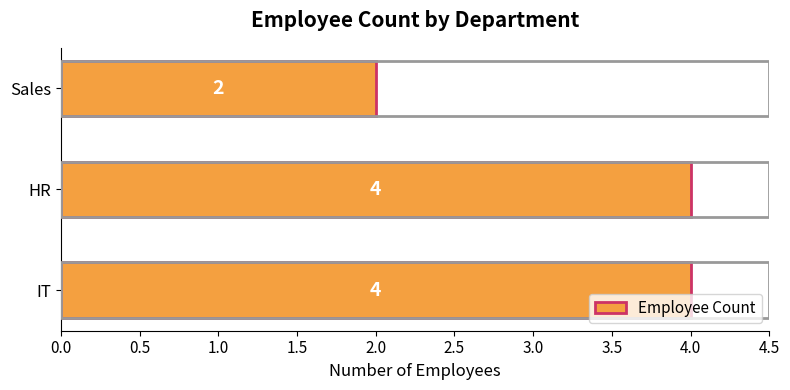

Are the bars horizontal?

Yes